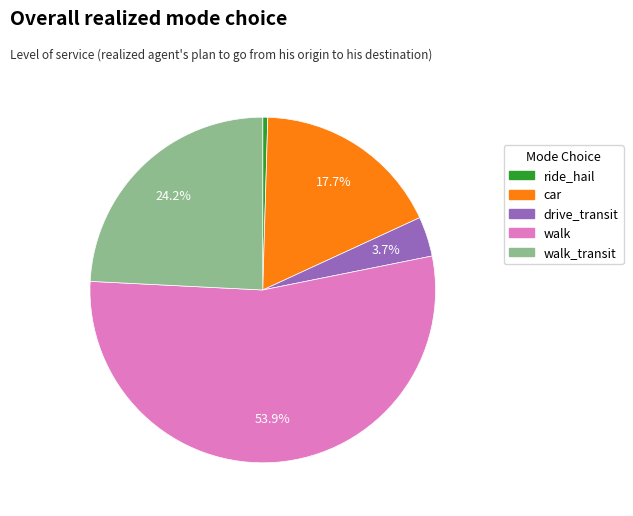

How many segments does this pie chart have?

5